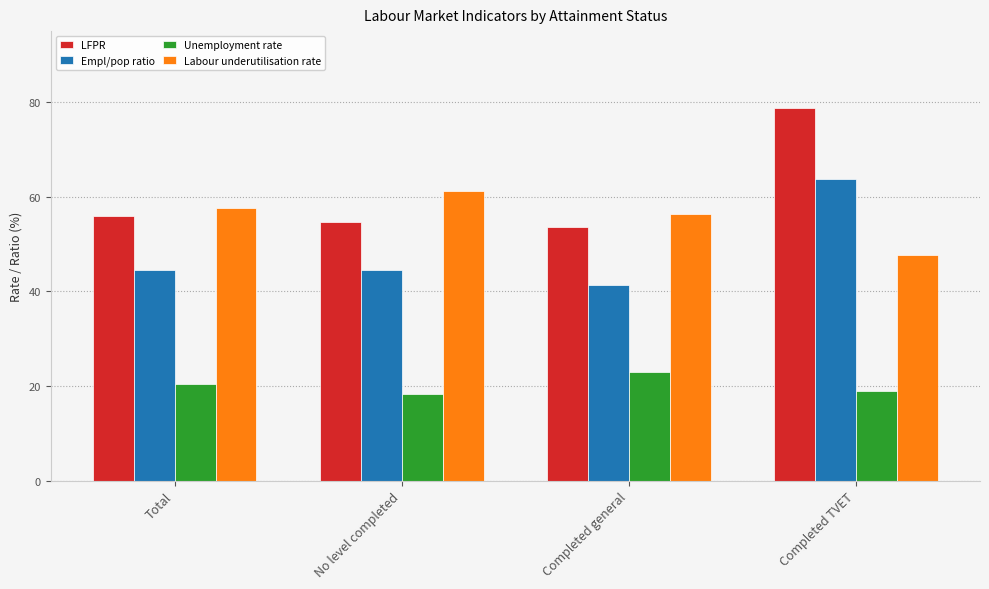

What is the label of the 2nd bar from the left?

No level completed